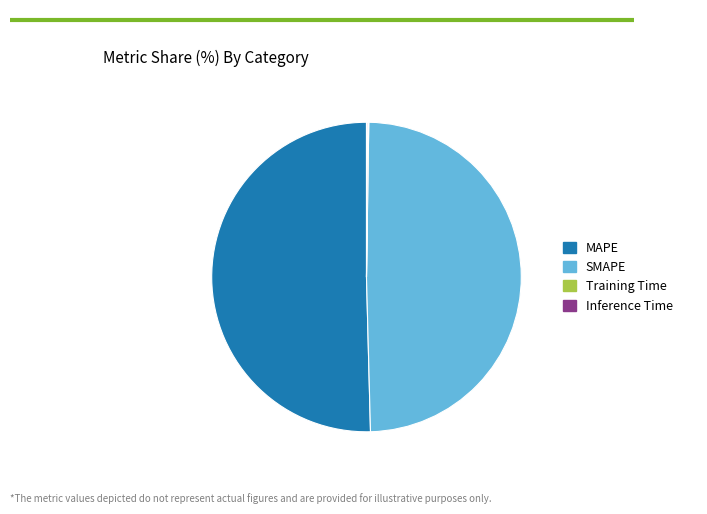

True or false: MAPE accounts for 50% of the total.

True